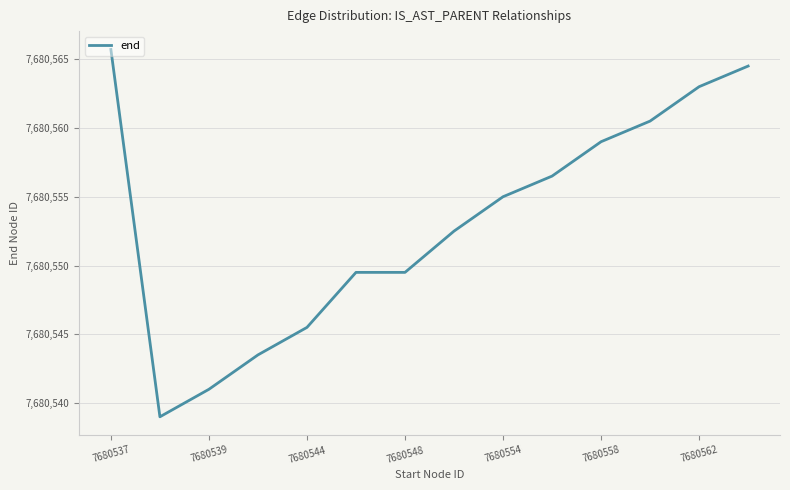

What is the greatest value displayed?

7680565.7